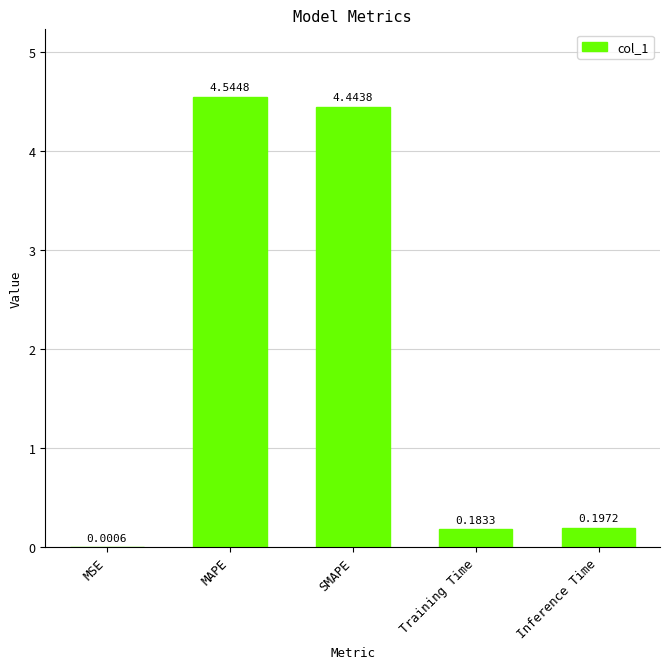

What is the ratio of the value at SMAPE to the value at MAPE?

1.0